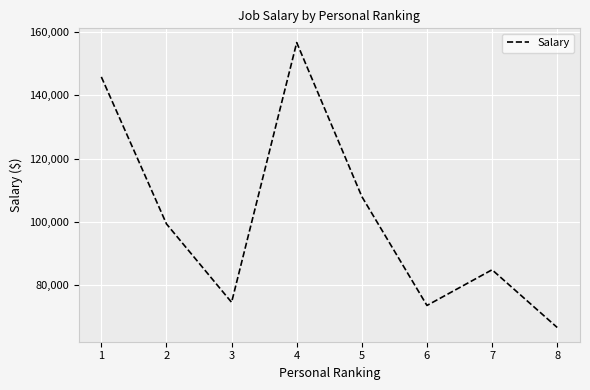

Is this an area chart (filled region under the line)?

No